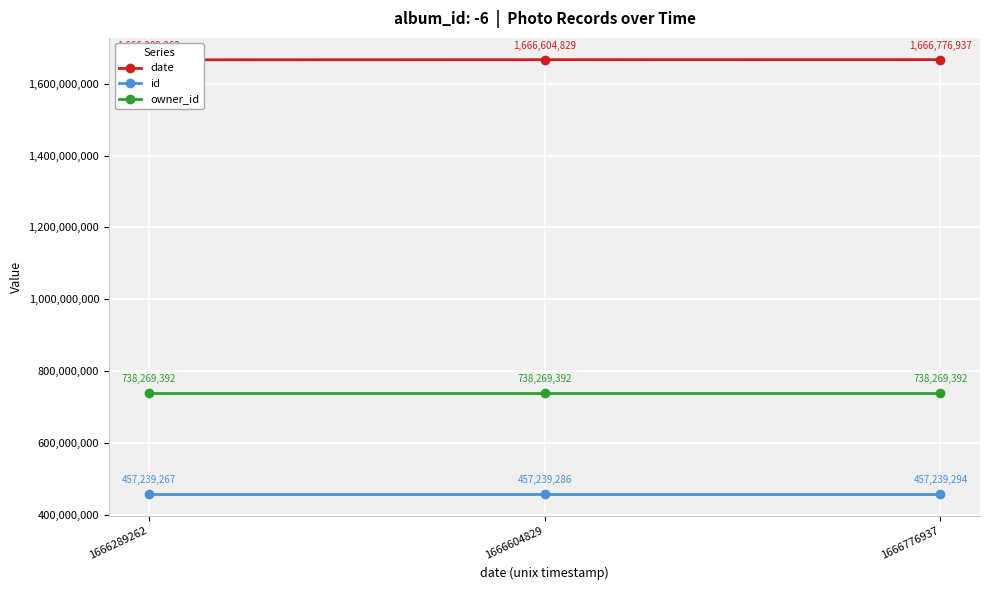

The id series shows 457239267 at 1666289262. True or false?

True